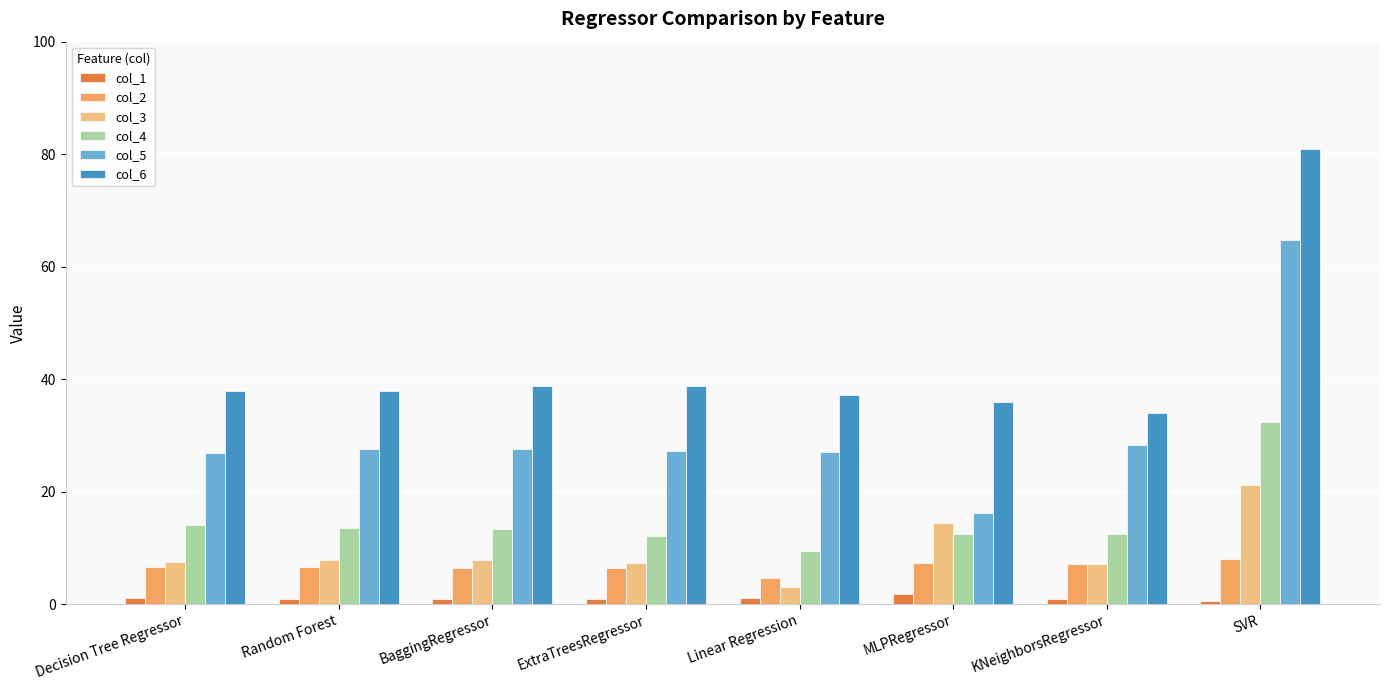

Which category has the highest value in the col_3 series?

SVR